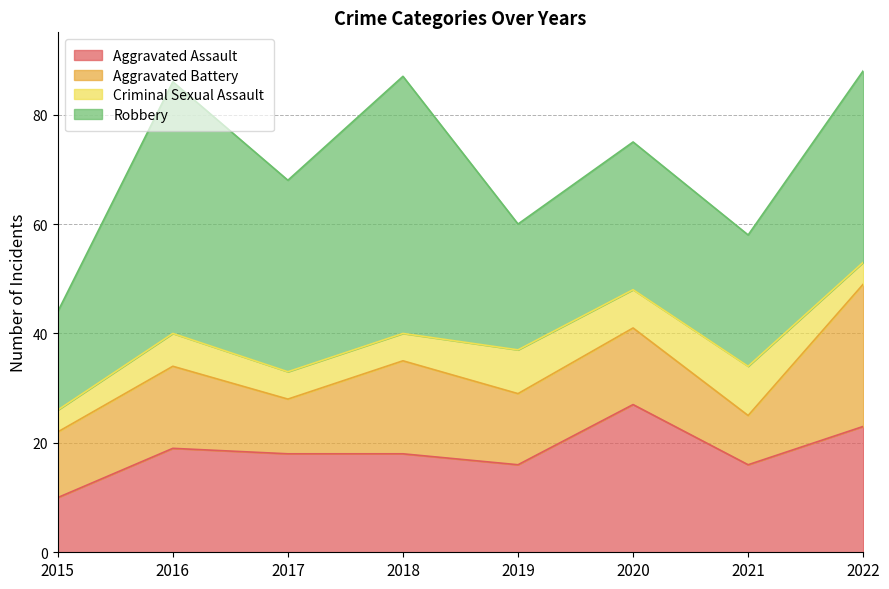

Rank the series at 2018 from lowest to highest value.

Criminal Sexual Assault, Aggravated Battery, Aggravated Assault, Robbery